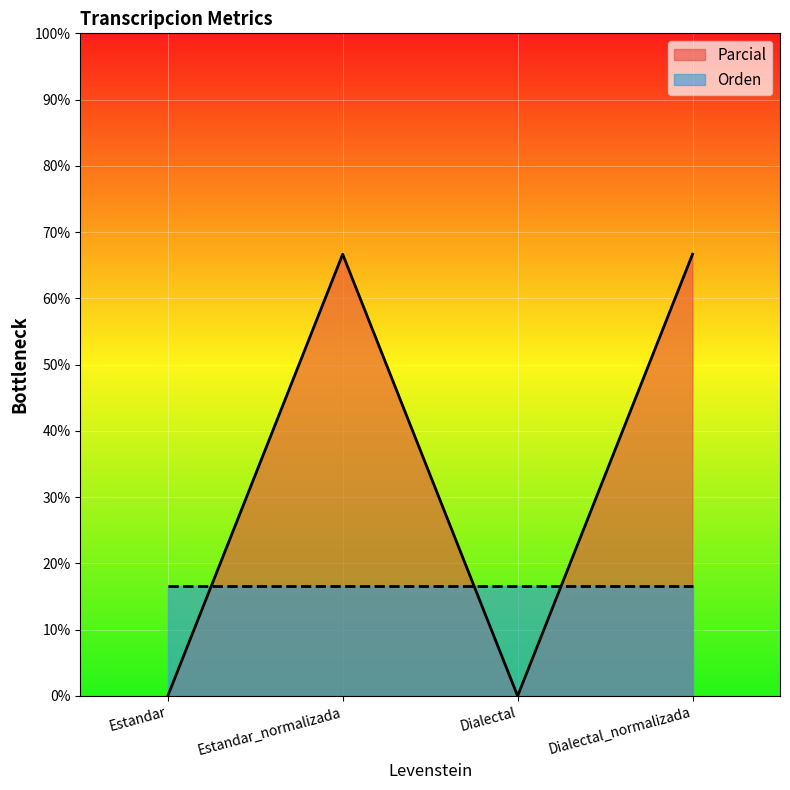

Where is the first local minimum?

Dialectal